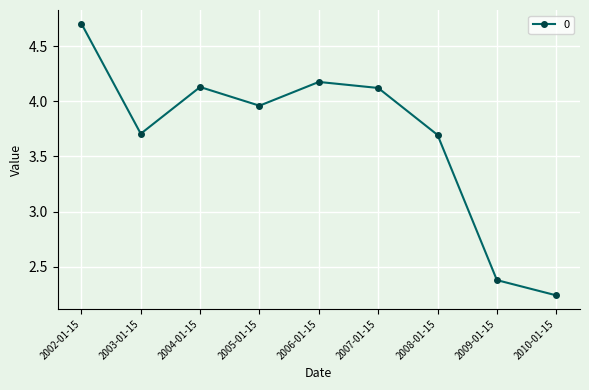

What is the label of the 1st point from the left?

2002-01-15